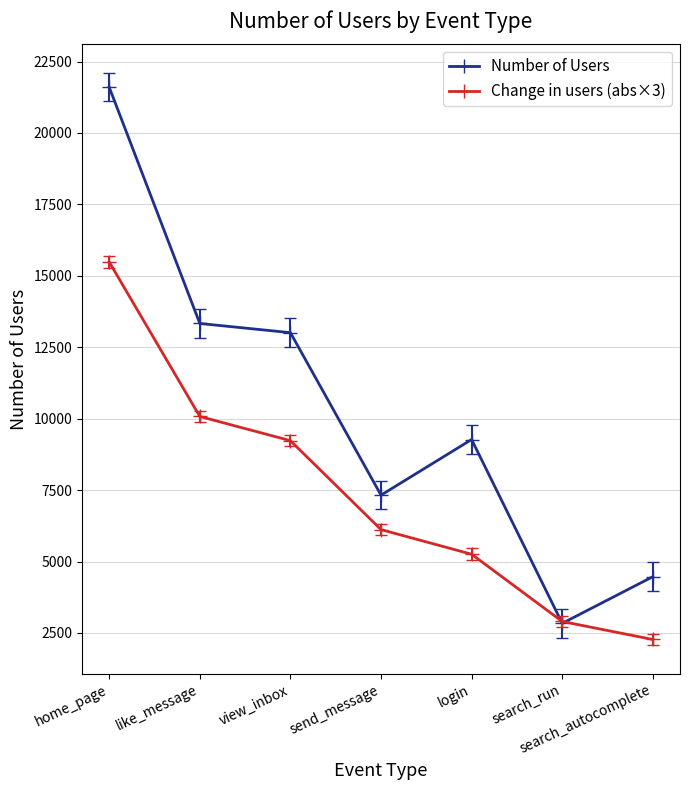

Where does the Number of Users series first go above 9271?

home_page